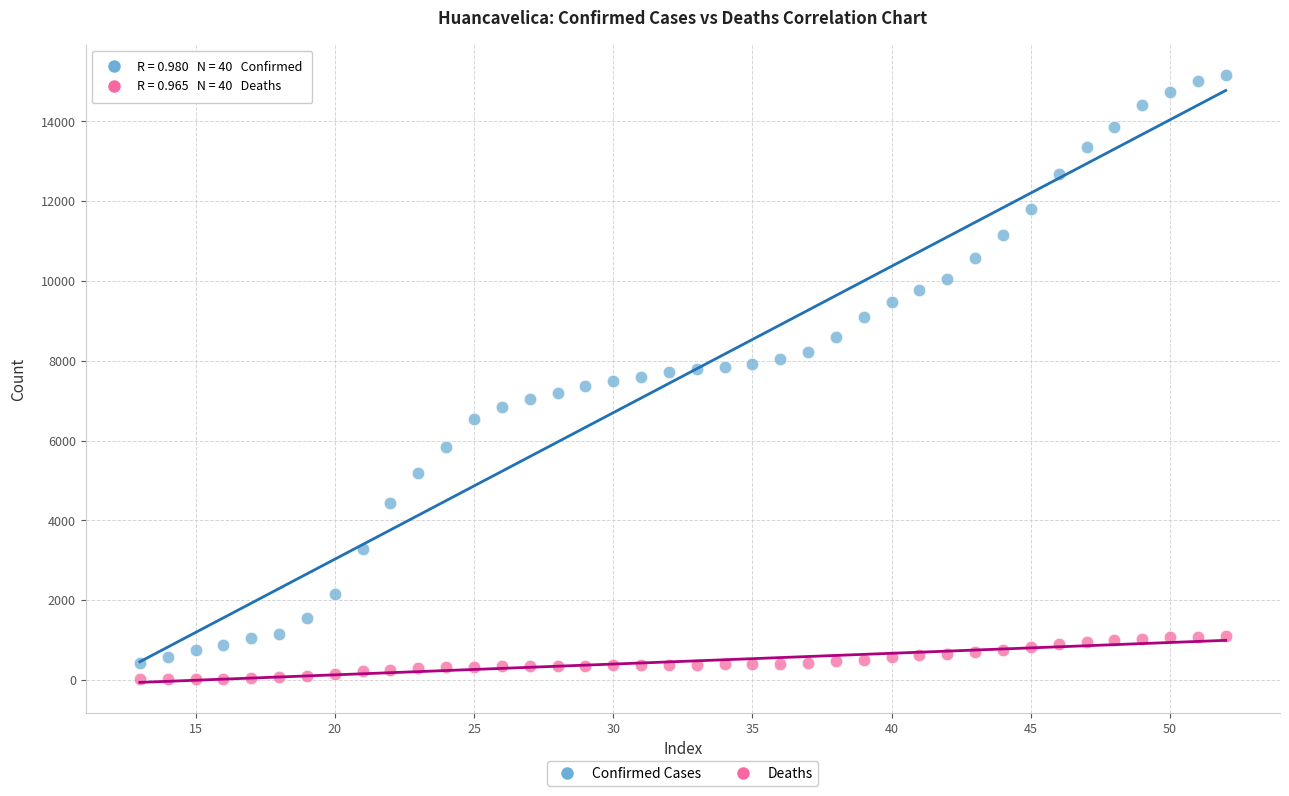

Which series has the largest Y range (max minus min)?

Confirmed Cases